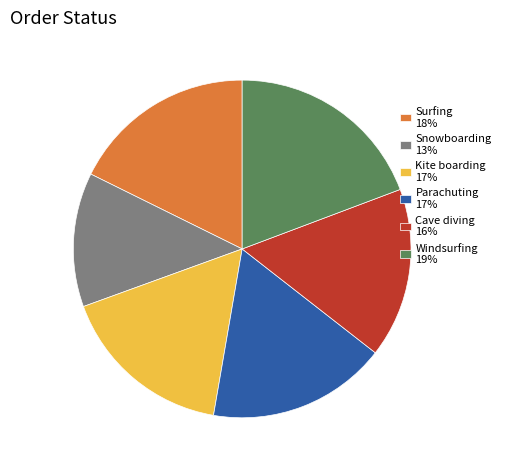

Combined, do Windsurfing and Snowboarding account for over 50%?

No